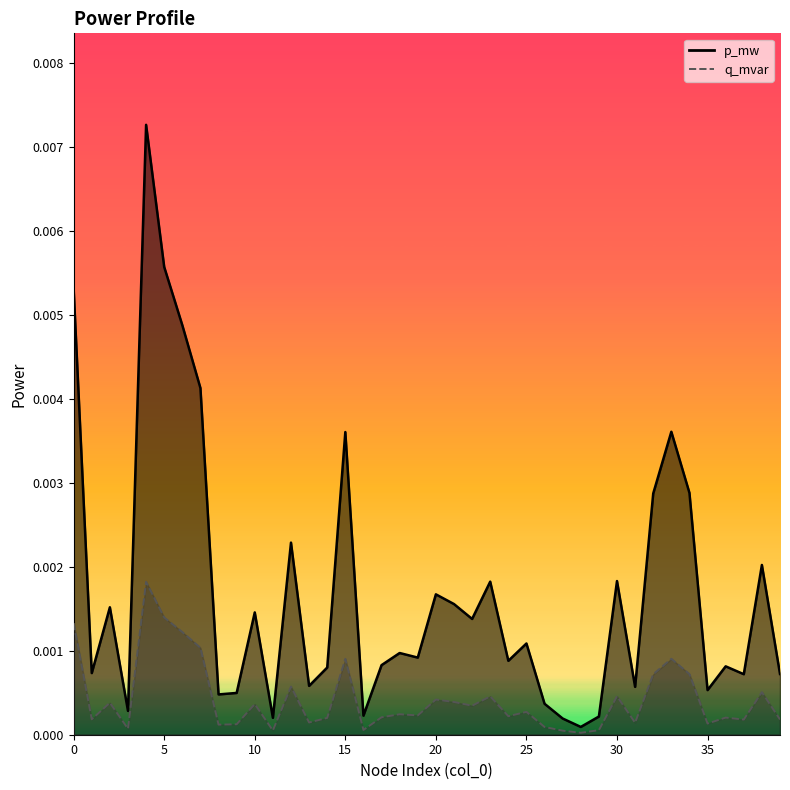

True or false: q_mvar and p_mw intersect in this chart.

False